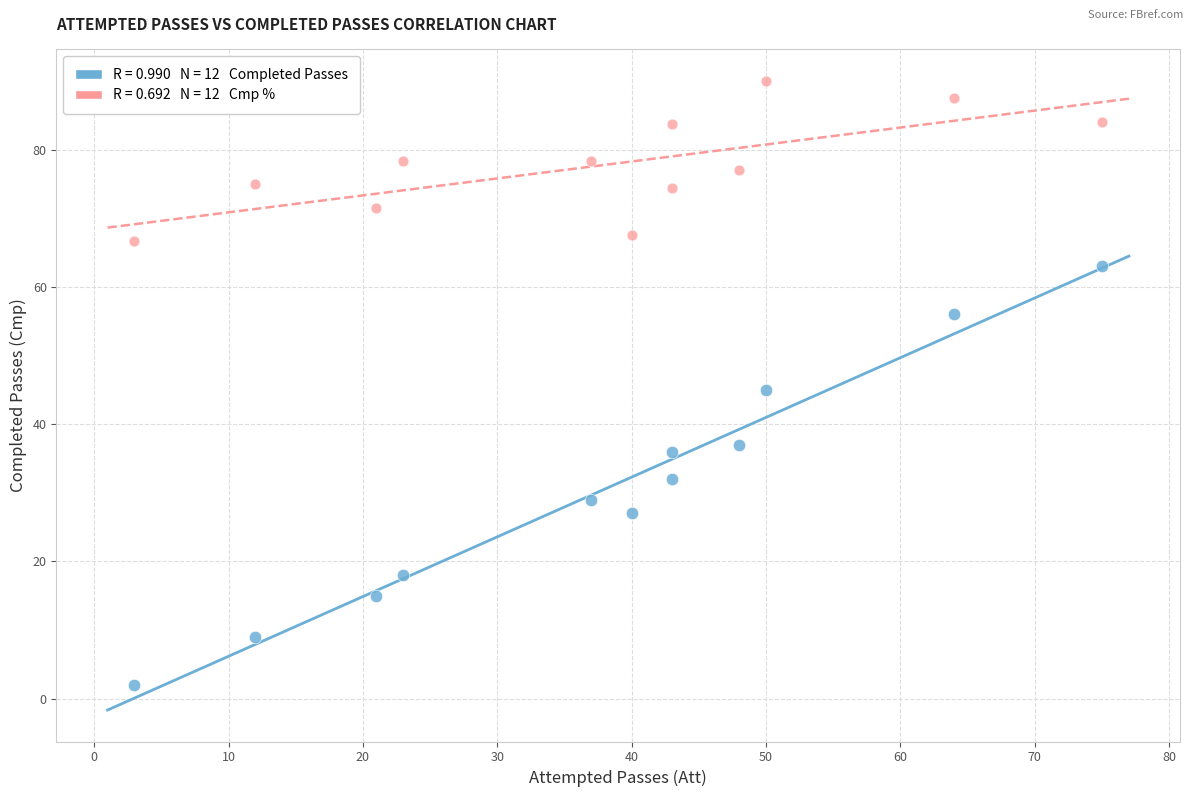

Across all data points, what is the range of X values (max minus min)?

72.0